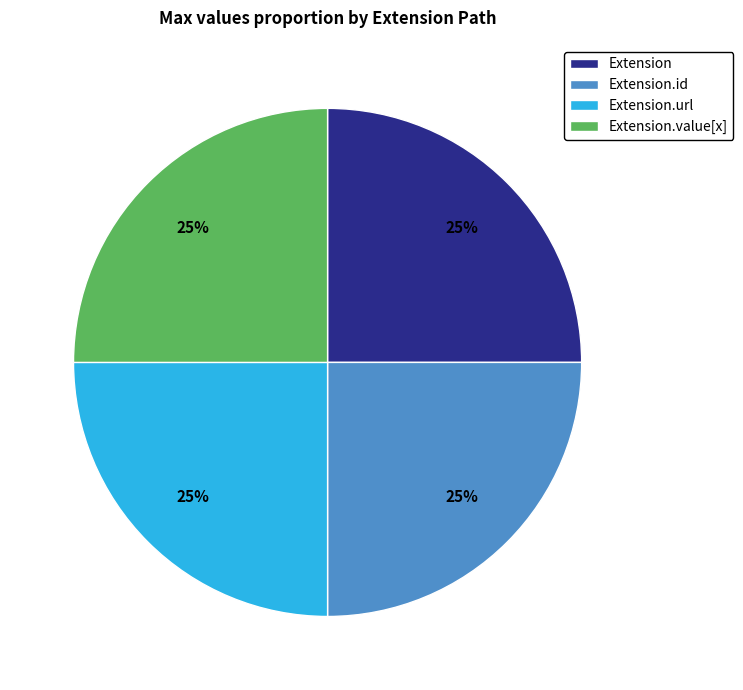

Does any single category account for the majority?

No